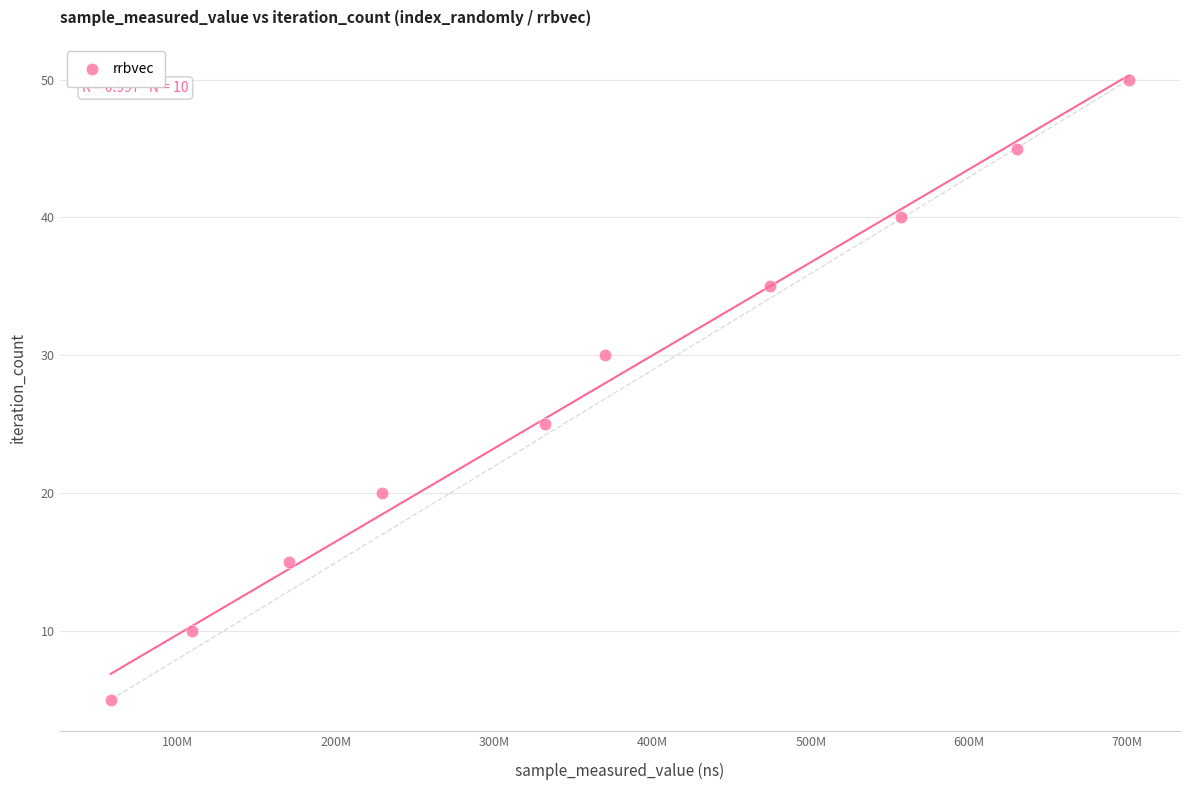

What is the range of Y values (max minus min)?

45